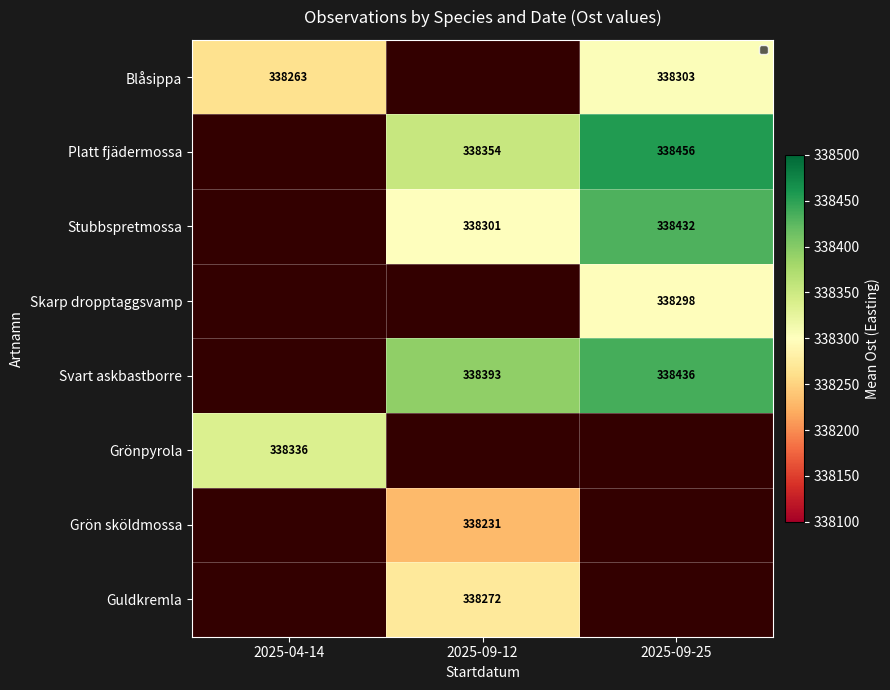

What is the spread (max minus min) of values at 2025-04-14?

73.0